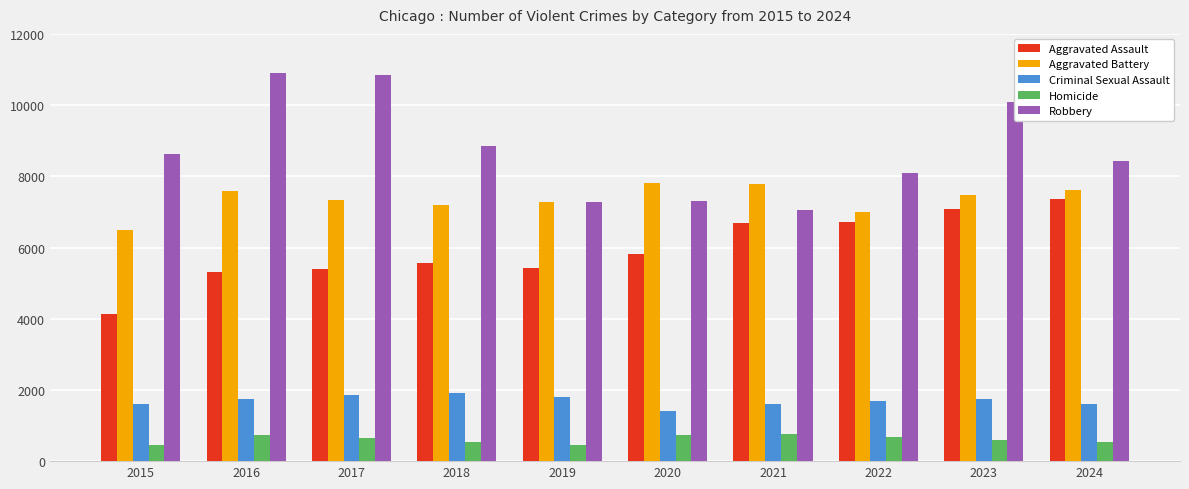

What is the difference between the maximum and minimum values in the Aggravated Assault series?

3219